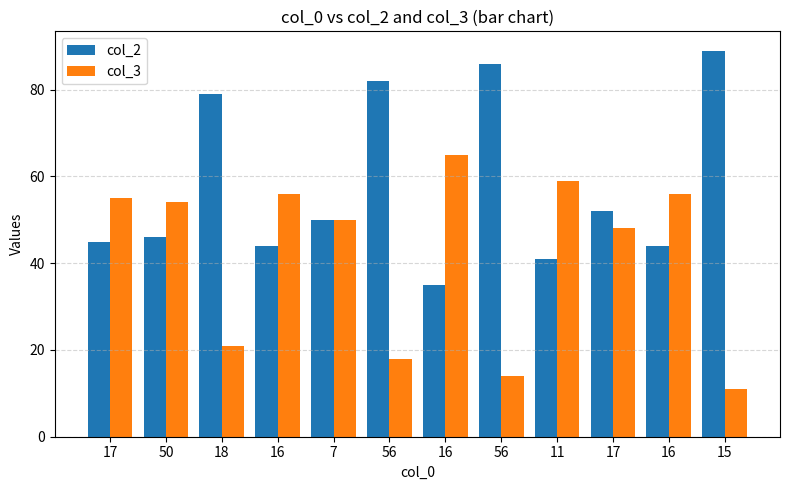

How many bars are there in each group?

2